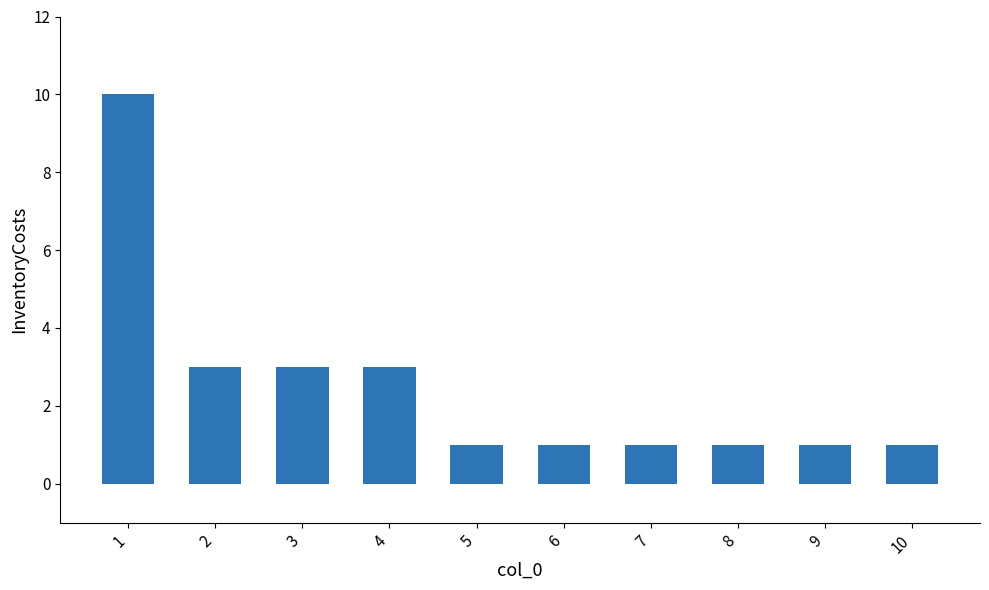

Reading right to left, list all the values displayed in this chart.

1	1	1	1	1	1	3	3	3	10